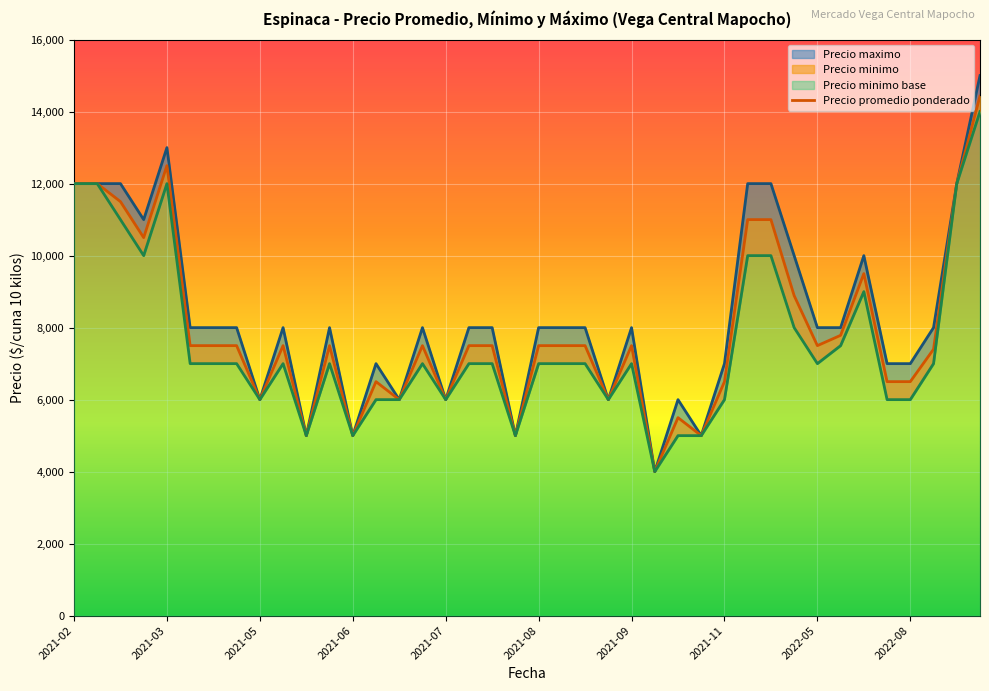

True or false: Precio promedio ponderado and Precio maximo cross at least once.

False